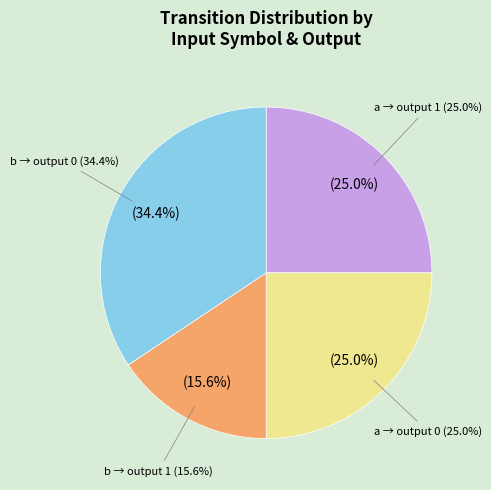

Combined, do output=1, input=b and output=0, input=b account for over 50%?

No